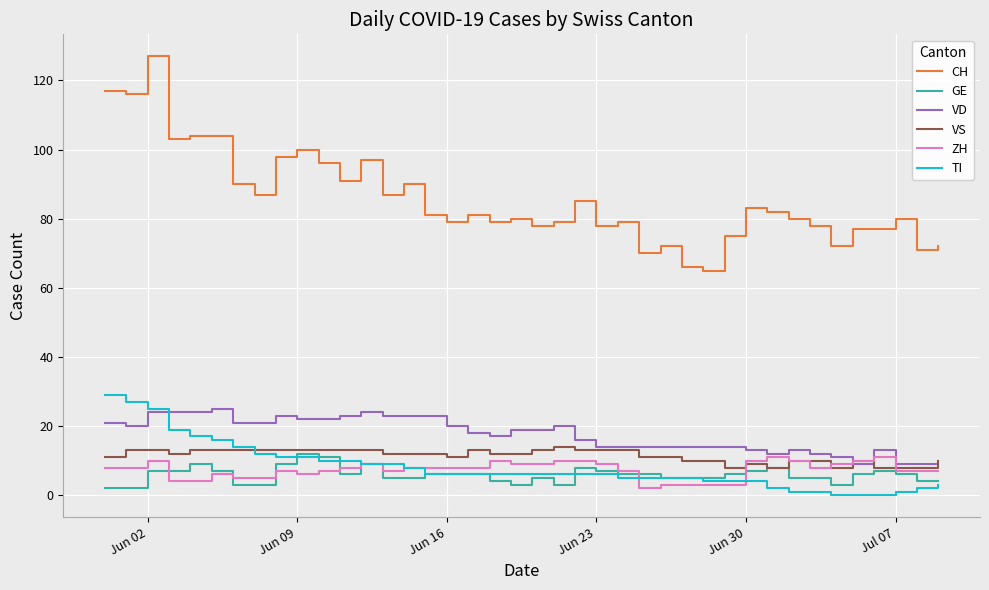

Which series has the largest total across all categories?

CH